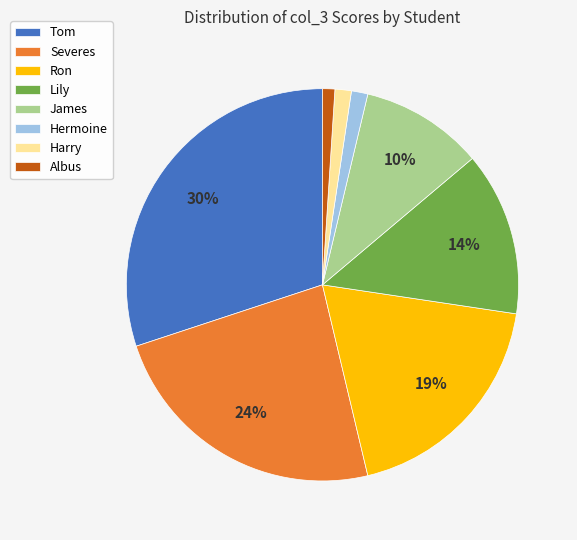

The Harry slice represents 11% of the pie. True or false?

False